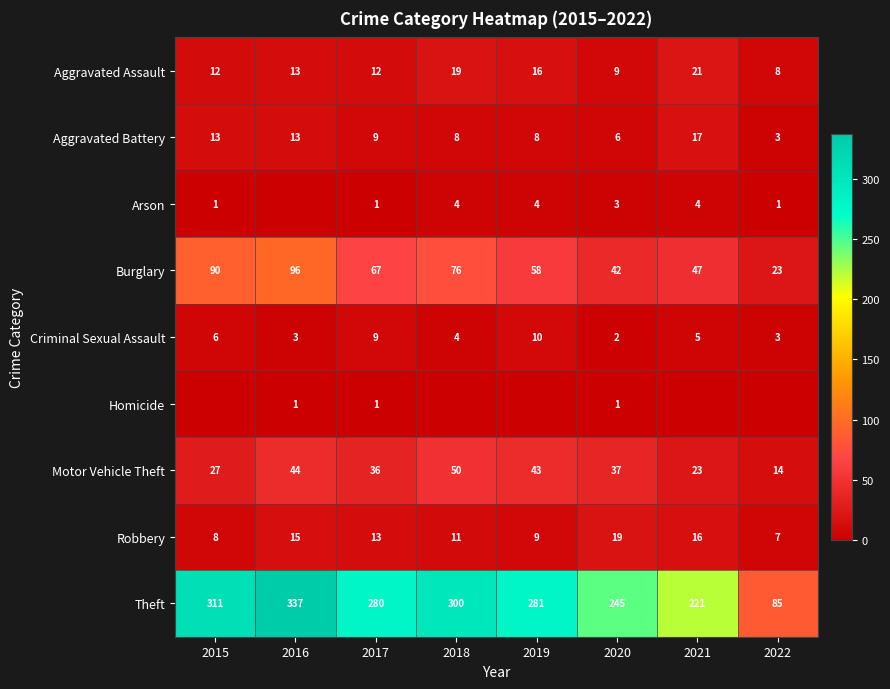

What value does the Aggravated Battery series have at 2016, to the nearest 10?

10